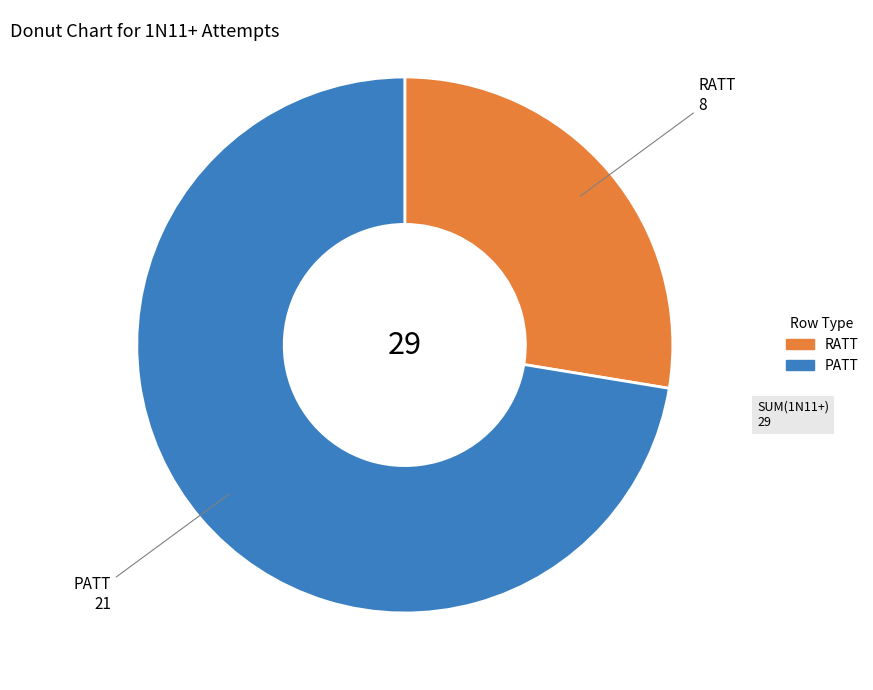

Which slice is the largest?

PATT